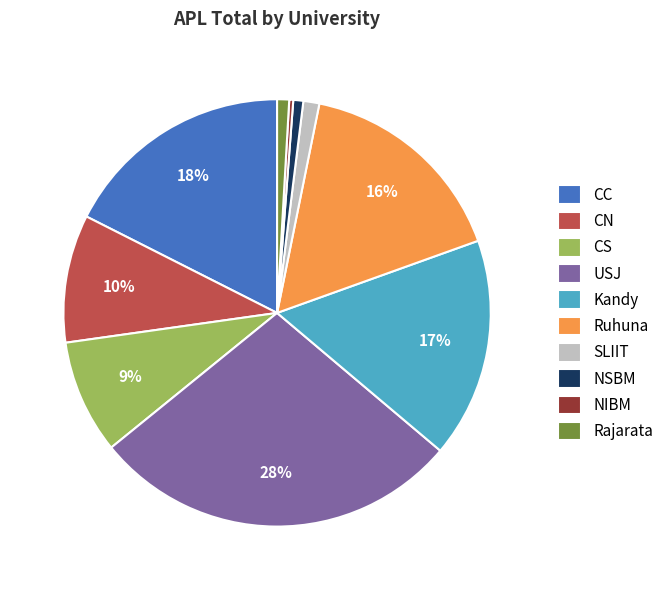

Count the number of slices in the pie.

10